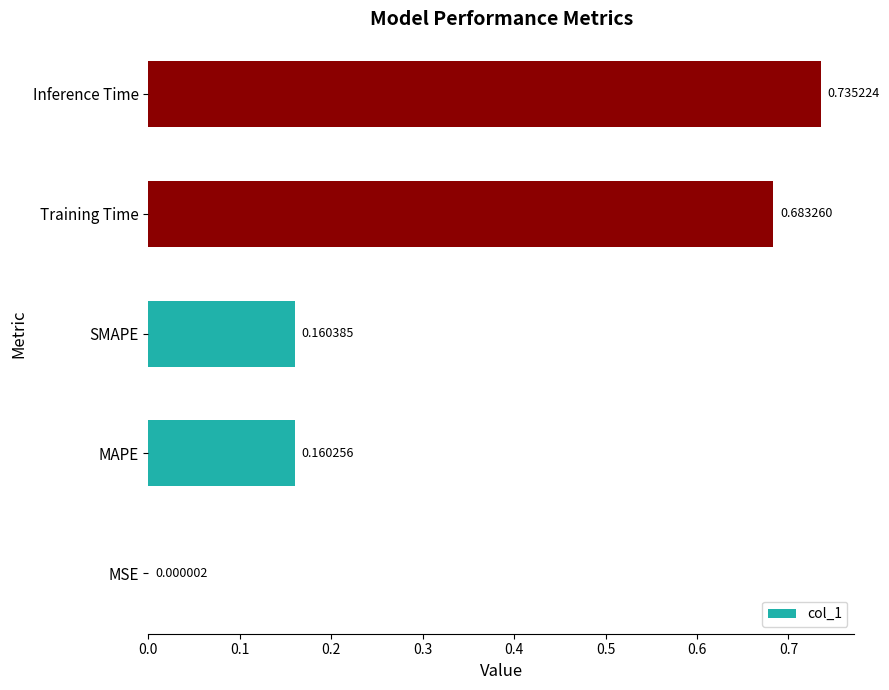

What is the sum of the values at Training Time and SMAPE?

0.8